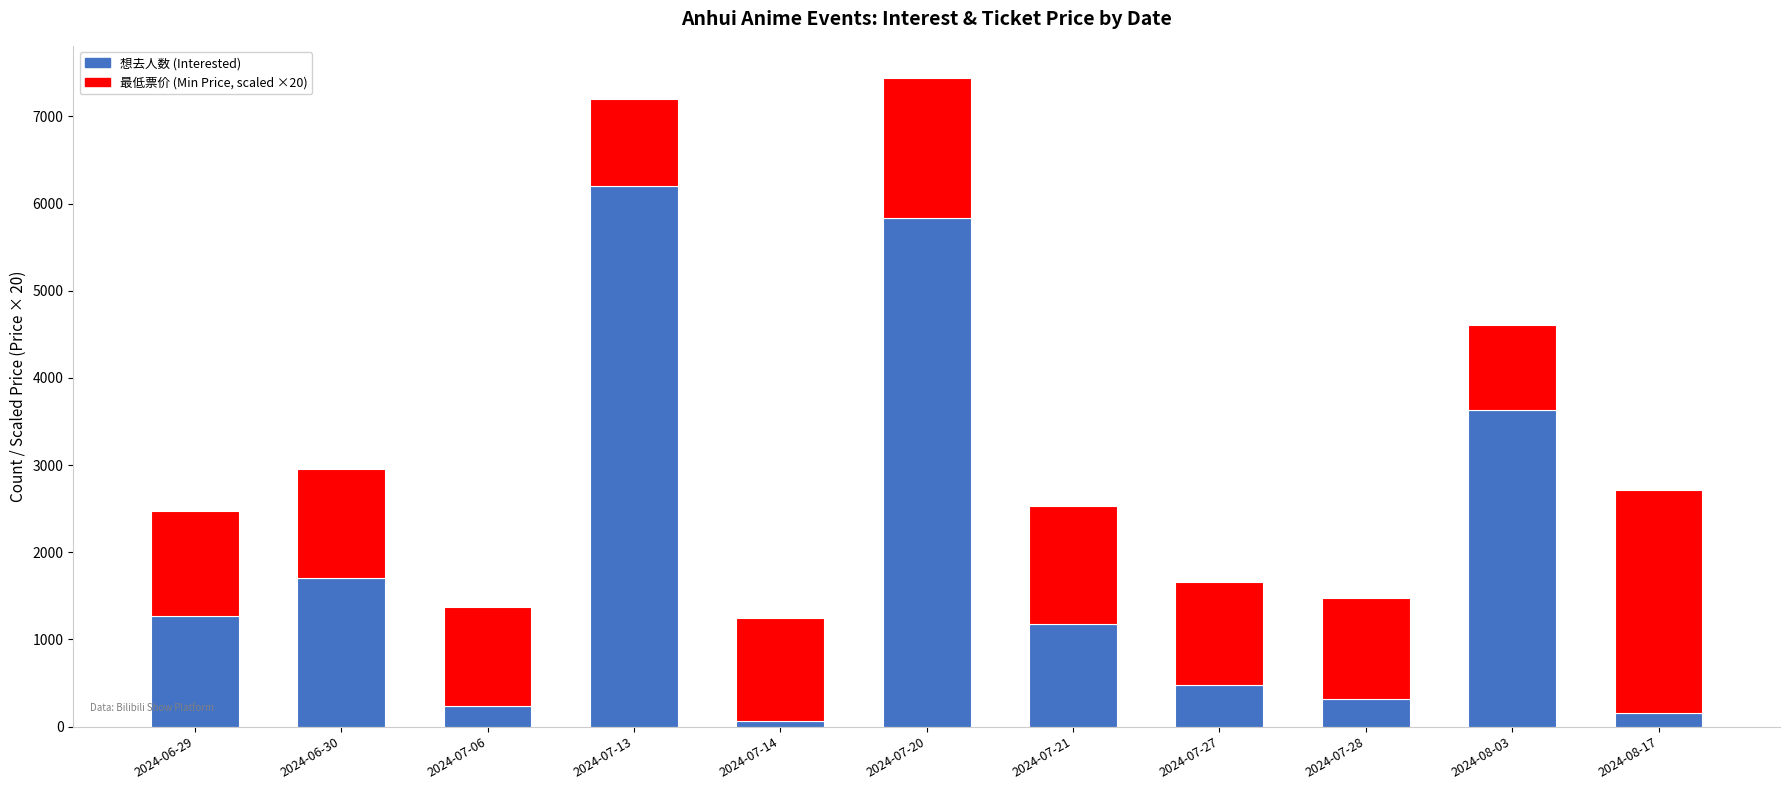

How many distinct data groups are displayed?

2